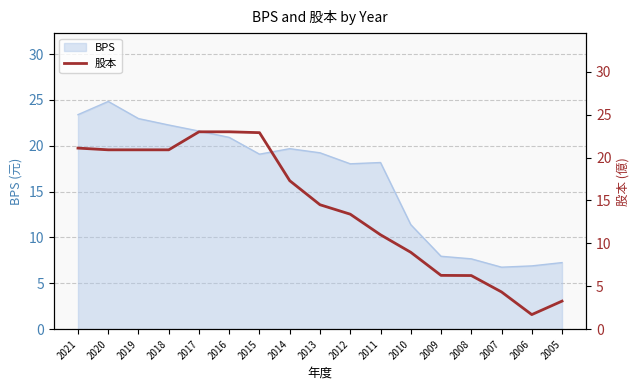

What is the average value?

14.1